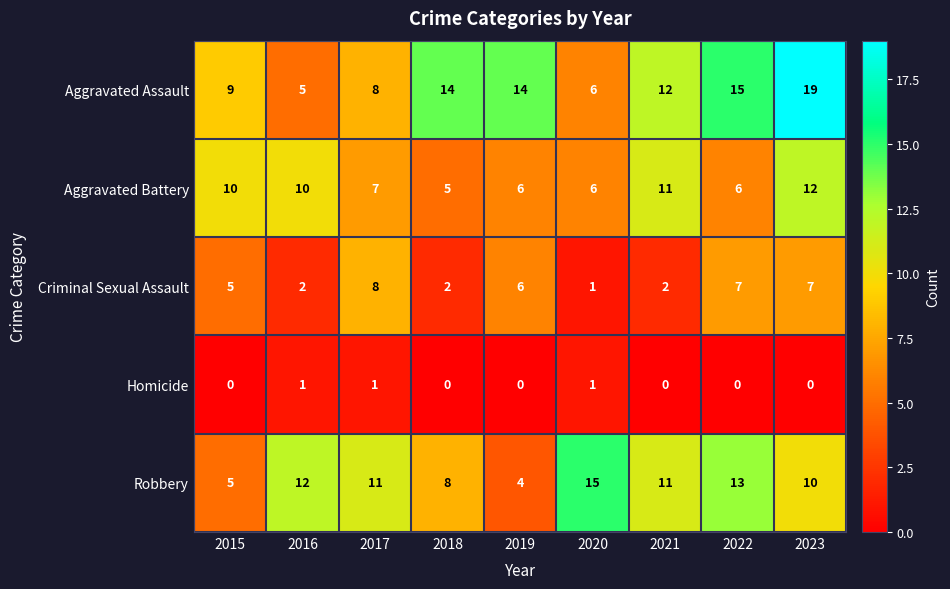

Rank the series at 2022 from lowest to highest value.

Homicide, Aggravated Battery, Criminal Sexual Assault, Robbery, Aggravated Assault